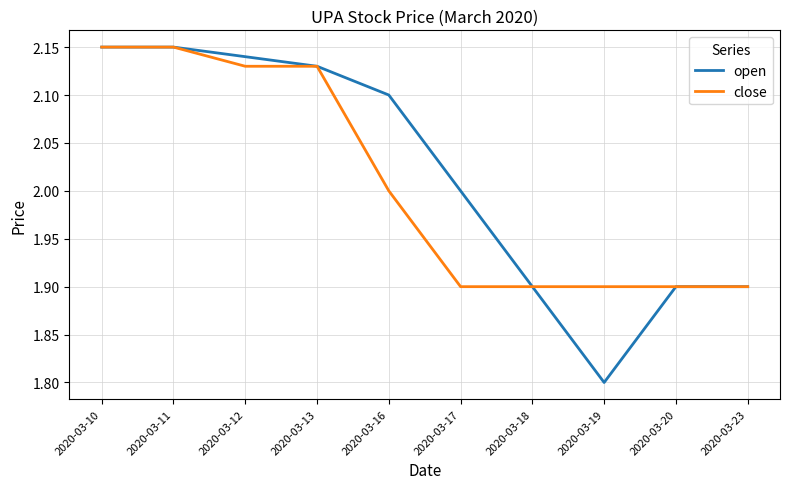

How many lines are shown in the chart?

2